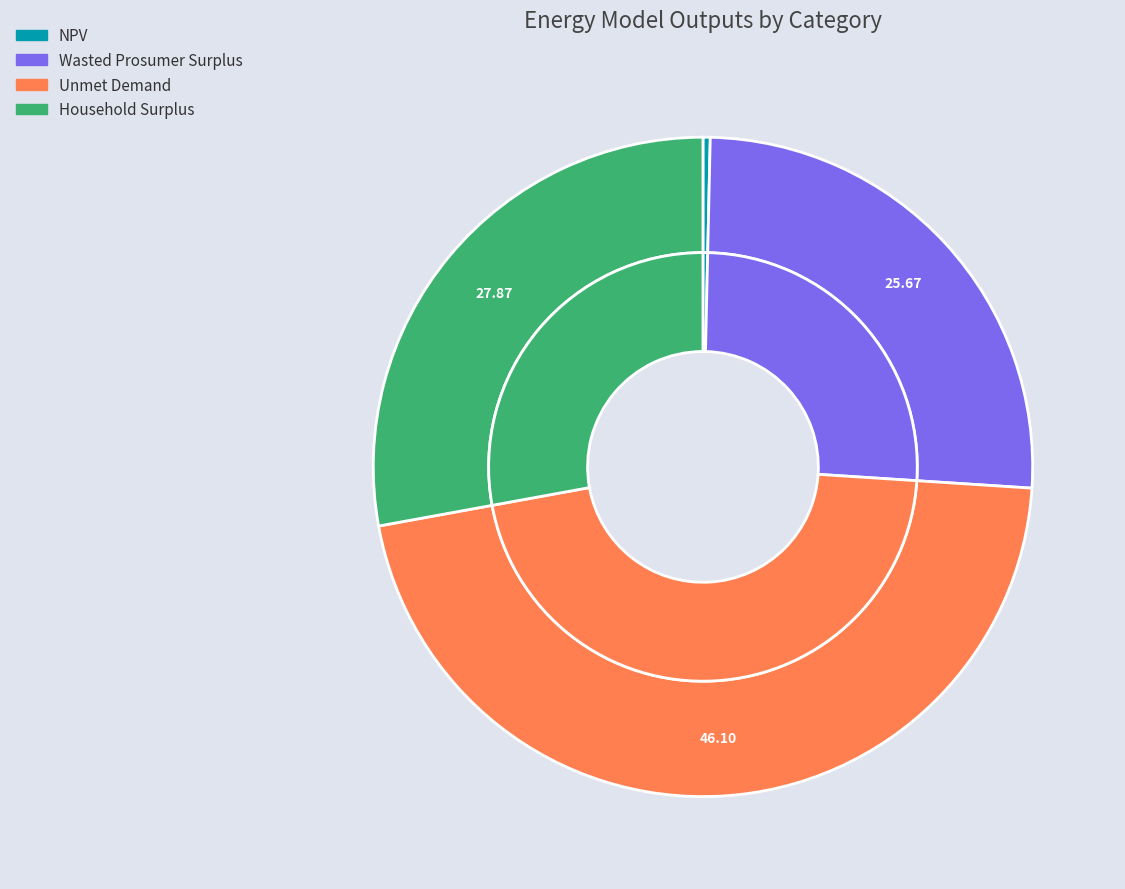

What is the change in value from NPV to Wasted Prosumer Surplus?

+18012042.7